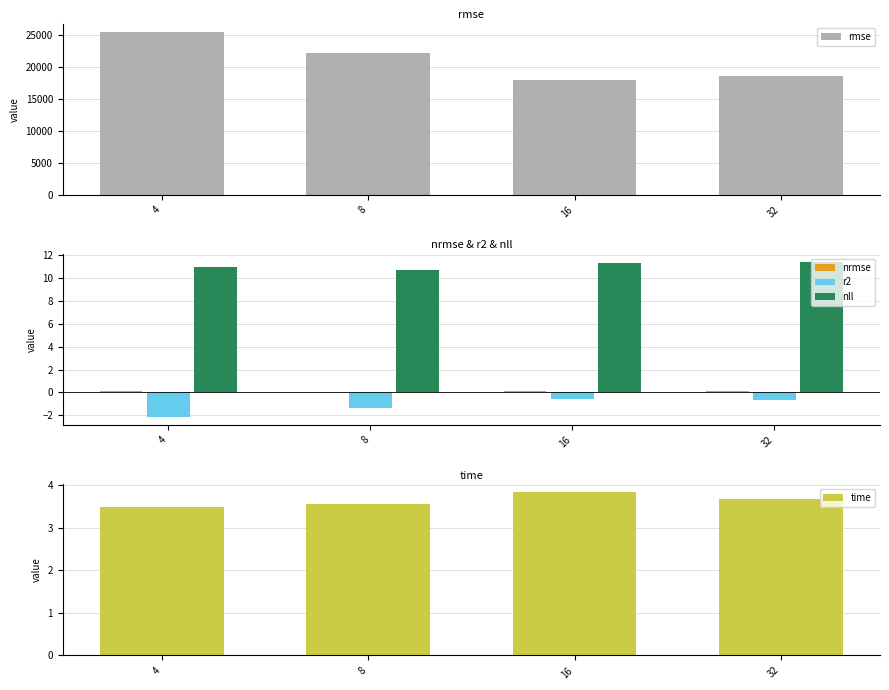

Read the nll value at 8.

10.6